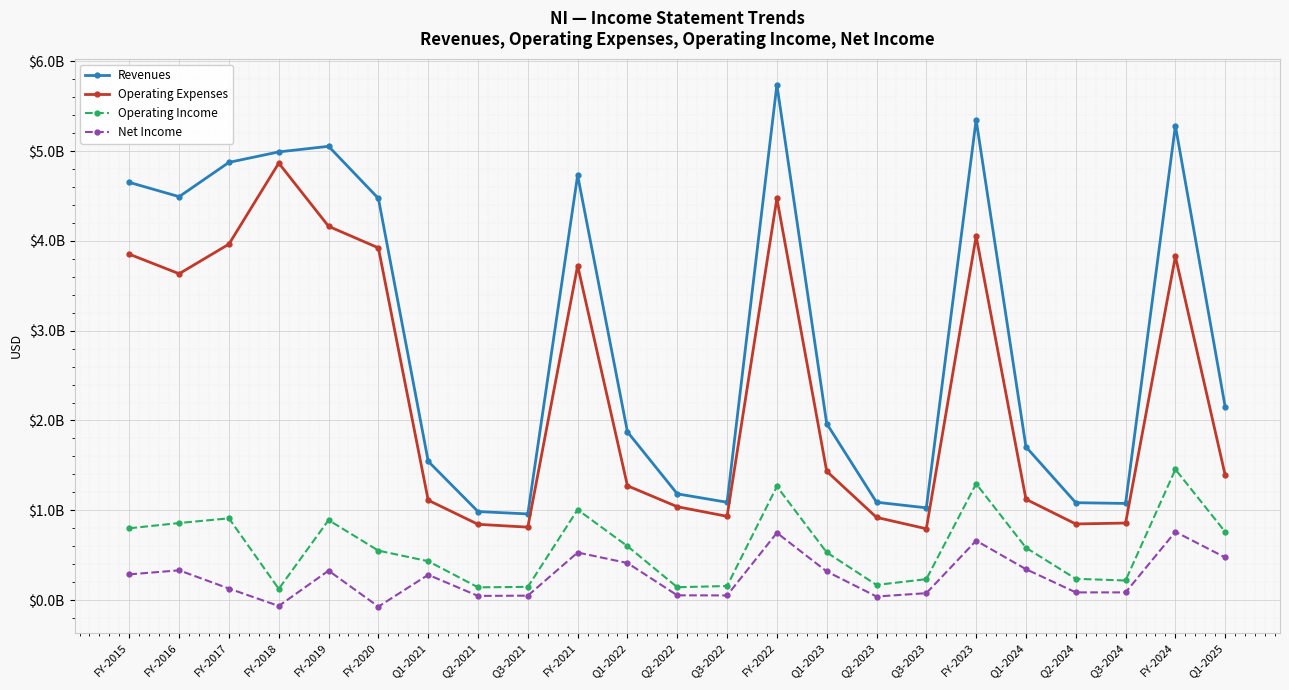

List the series in order of their peak value, highest first.

Revenues, Operating Expenses, Operating Income, Net Income